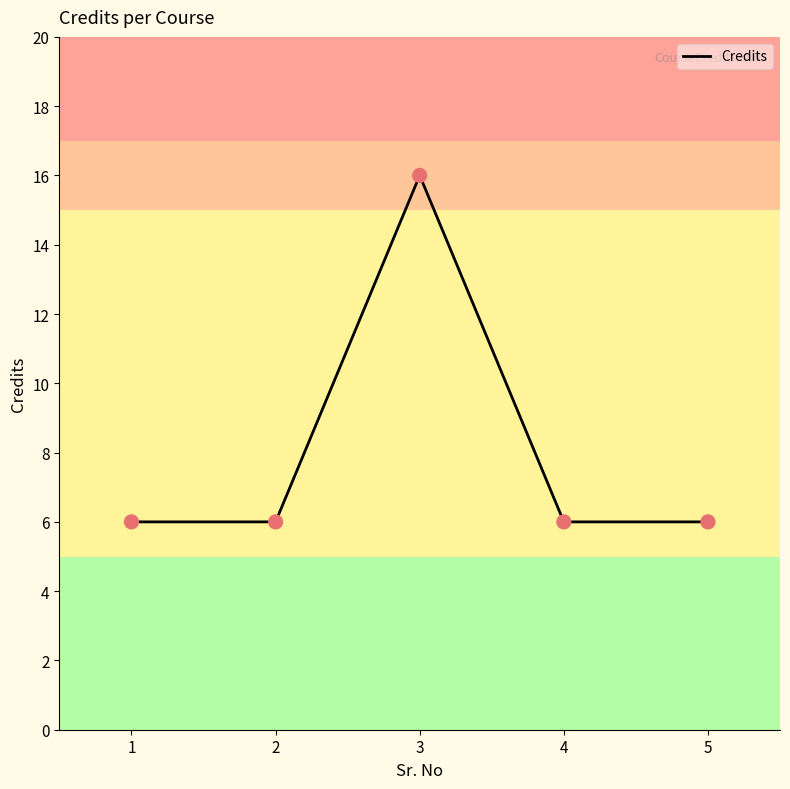

Between 3 and 4, which is larger?

3